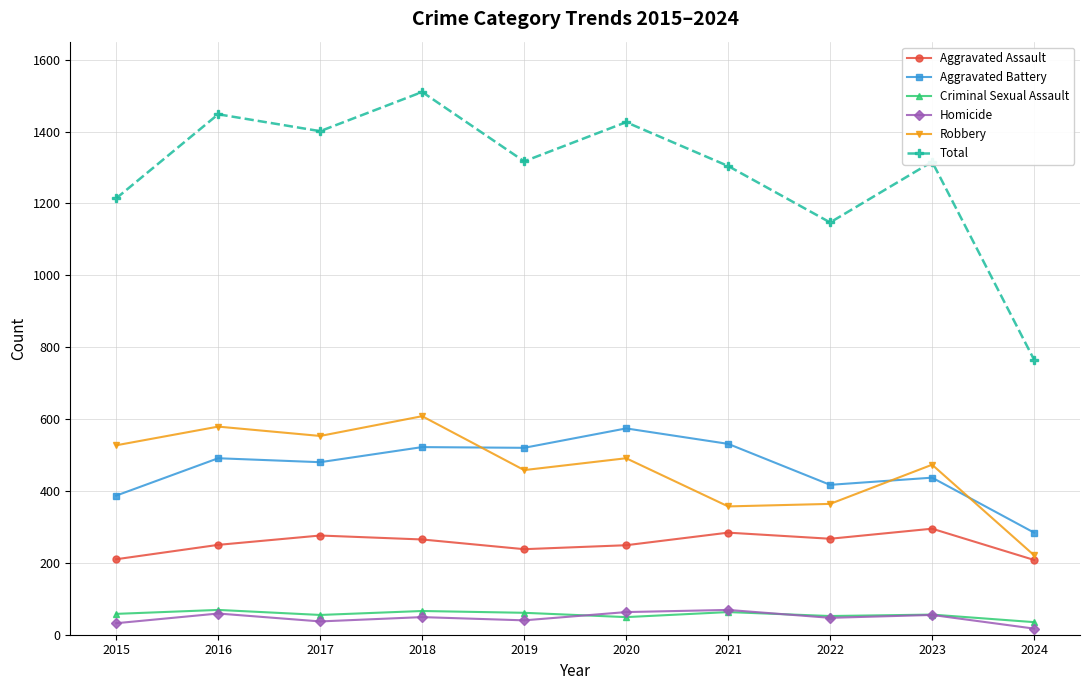

The value of Total at 2024 is 765. True or false?

True